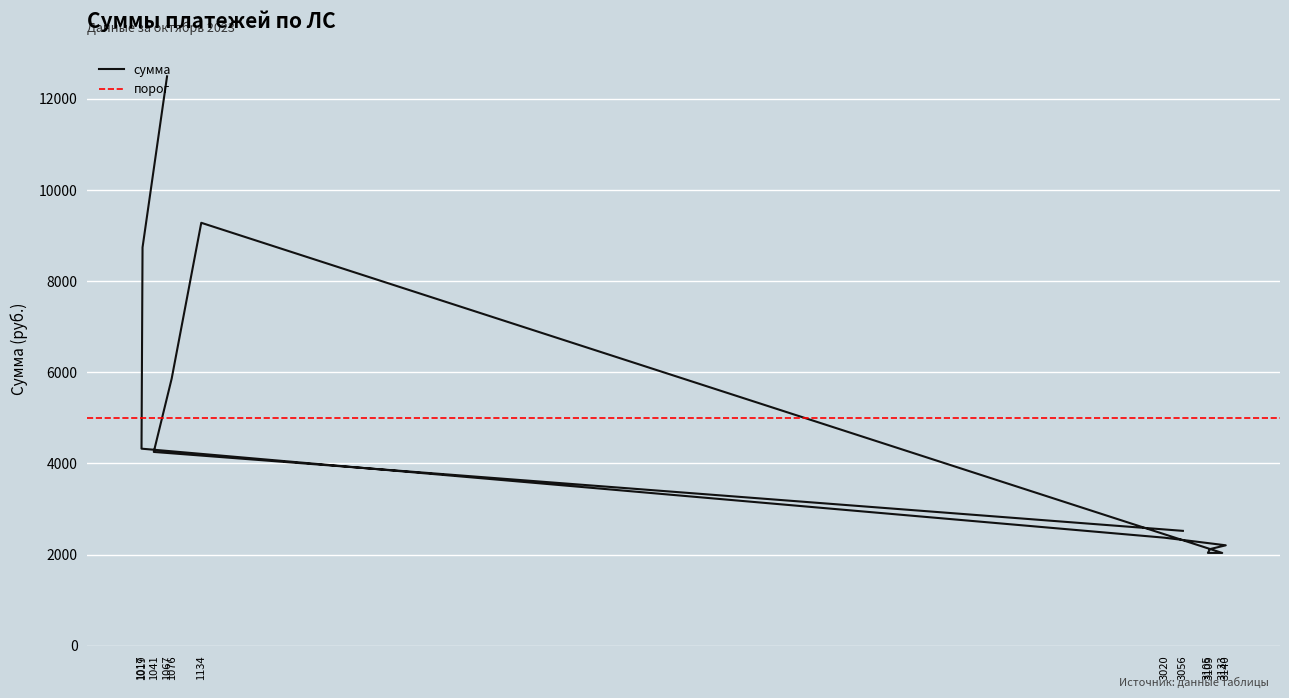

Count the number of values greater than 4251.

6